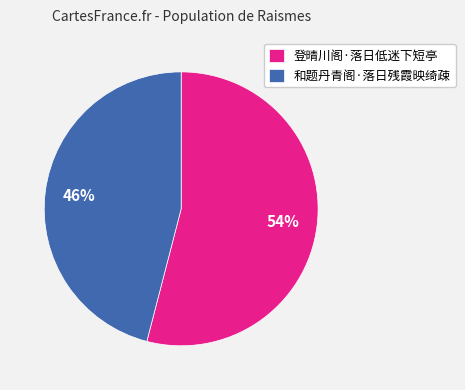

Do 登晴川阁·落日低迷下短亭 and 和题丹青阁·落日残霞映绮疎 together represent more than half of the pie?

Yes